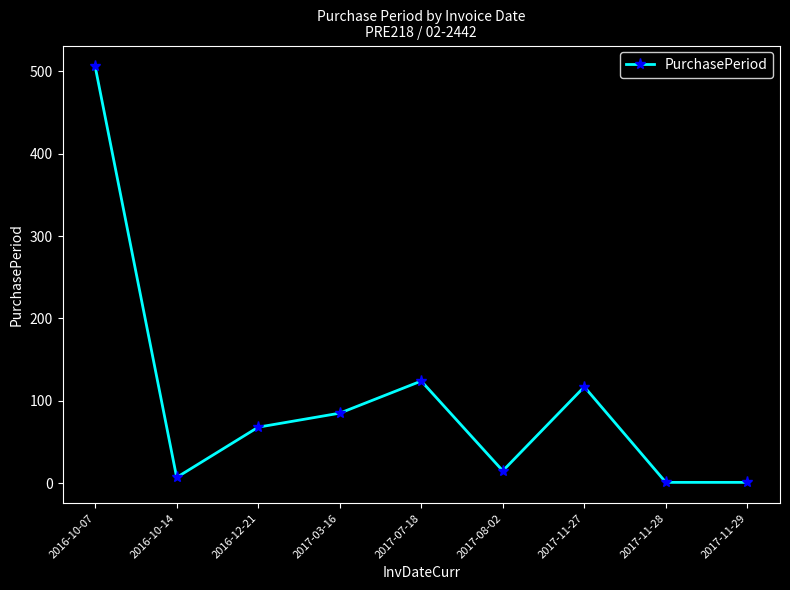

The chart shows a value of 1 at 2017-11-29. True or false?

True